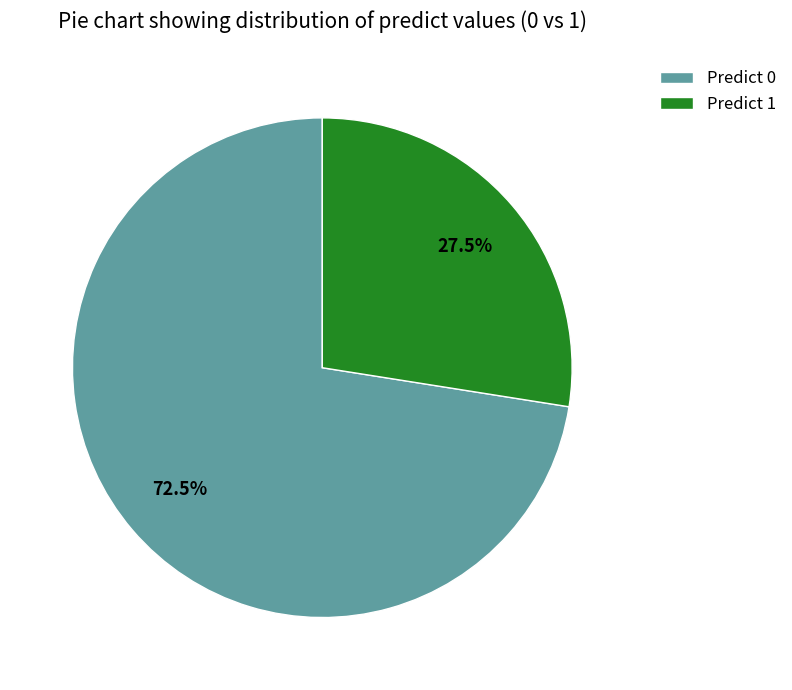

Combined, what portion of the pie is Predict 1 and Predict 0?

100.0%